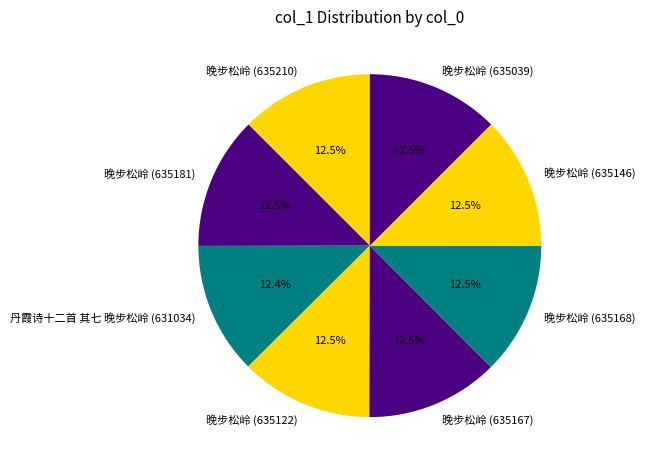

Does 丹霞诗十二首 其七 晚步松岭 (631034) represent more than half of the total?

No